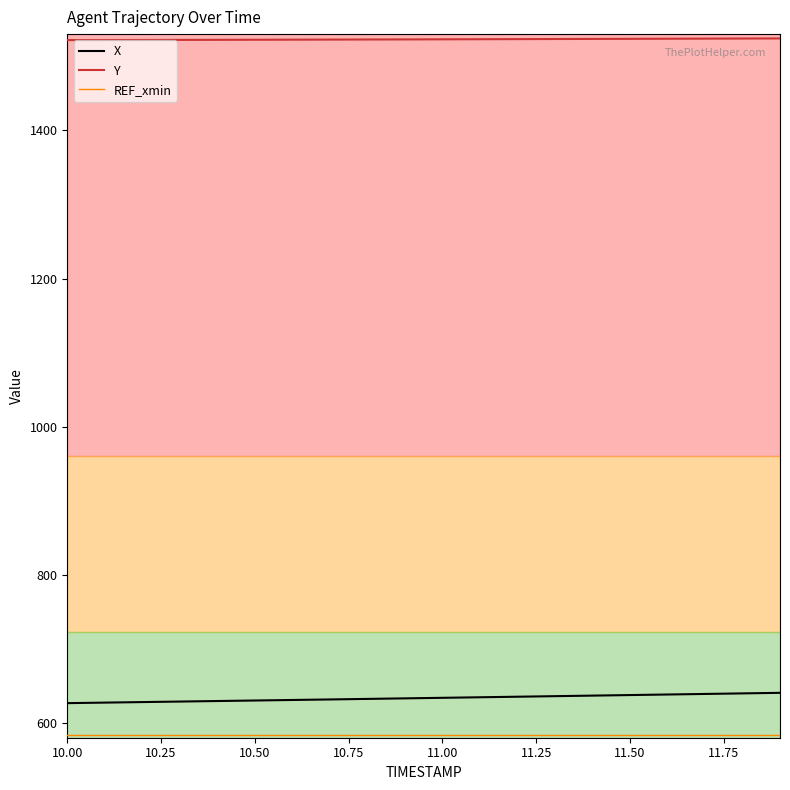

What is the minimum value shown in the chart?

583.5